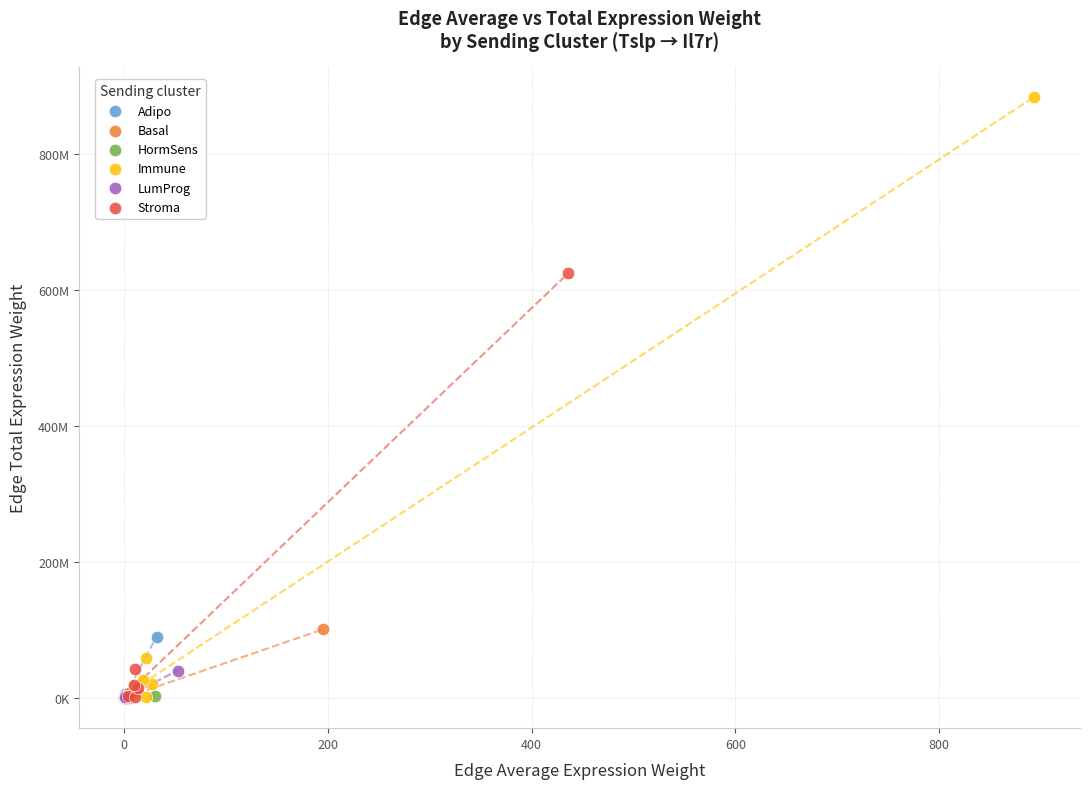

What are all the series names shown in the legend?

Adipo, Basal, HormSens, Immune, LumProg, Stroma